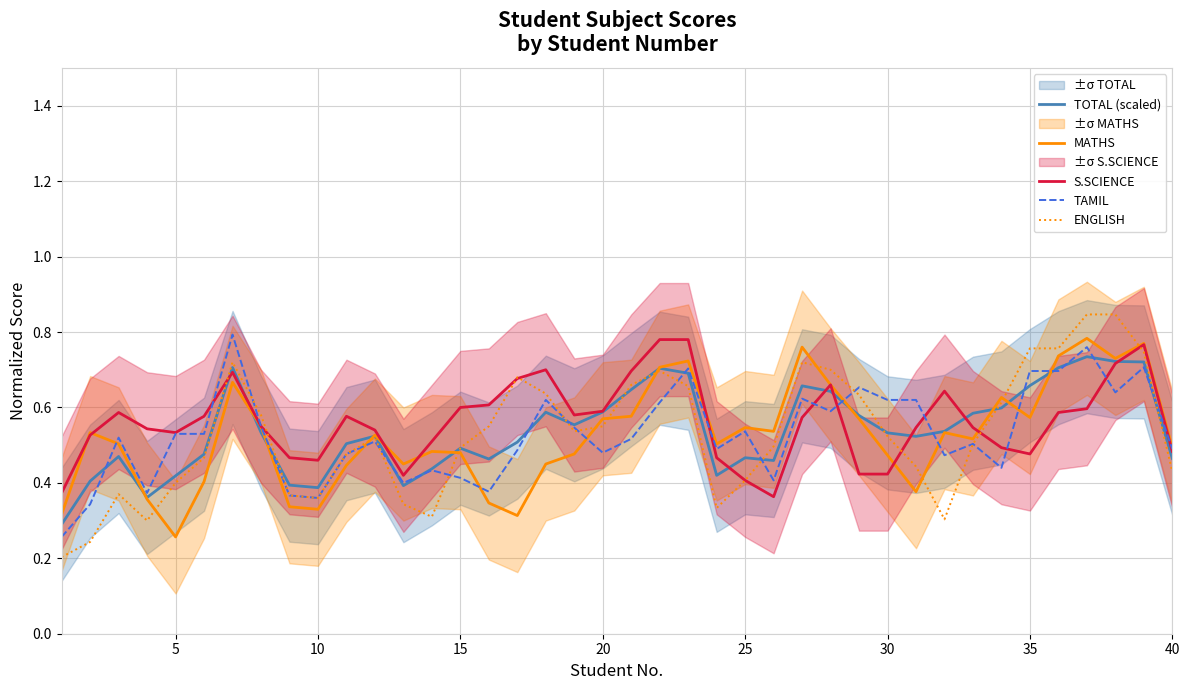

Does the chart display data point markers on the line(s)?

No